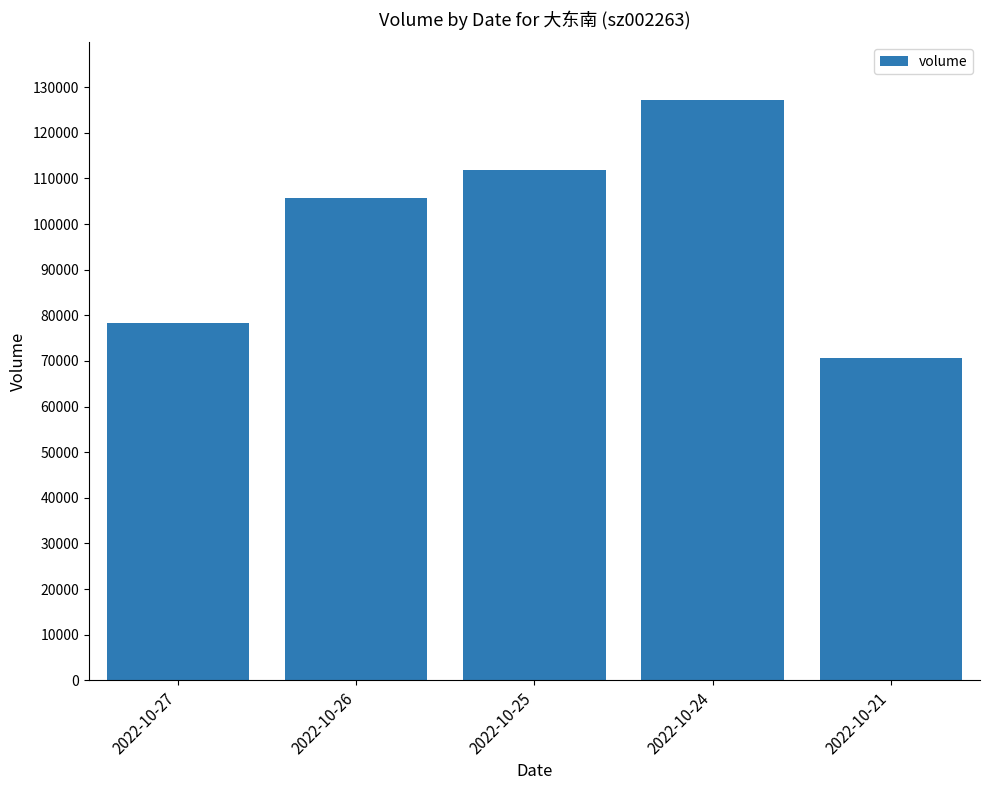

Read the value at 2022-10-21.

70717